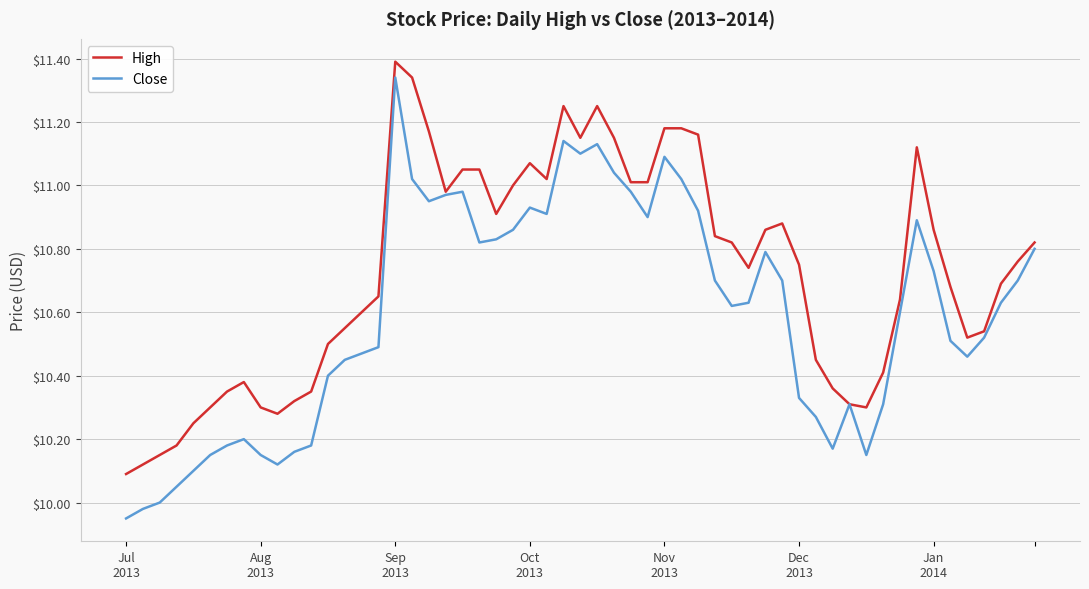

Which series has the largest total across all categories?

High